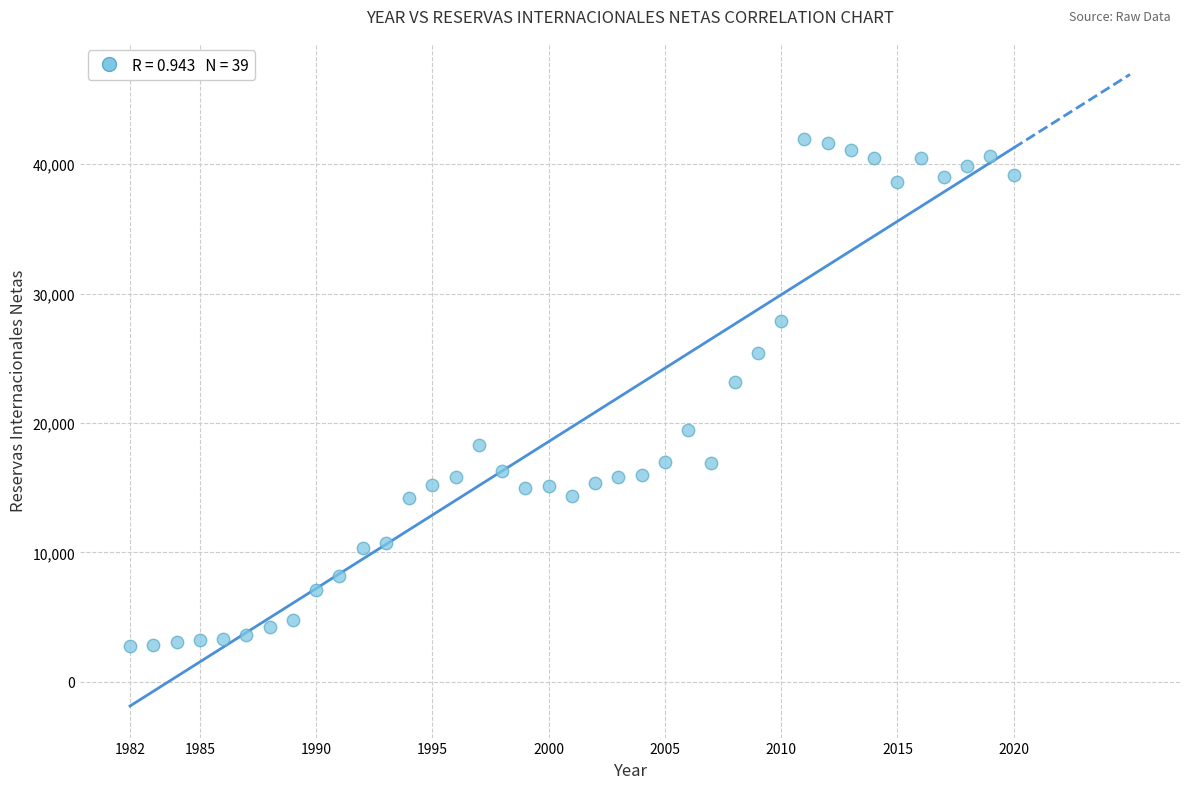

What is the range of Y values (max minus min)?

39244